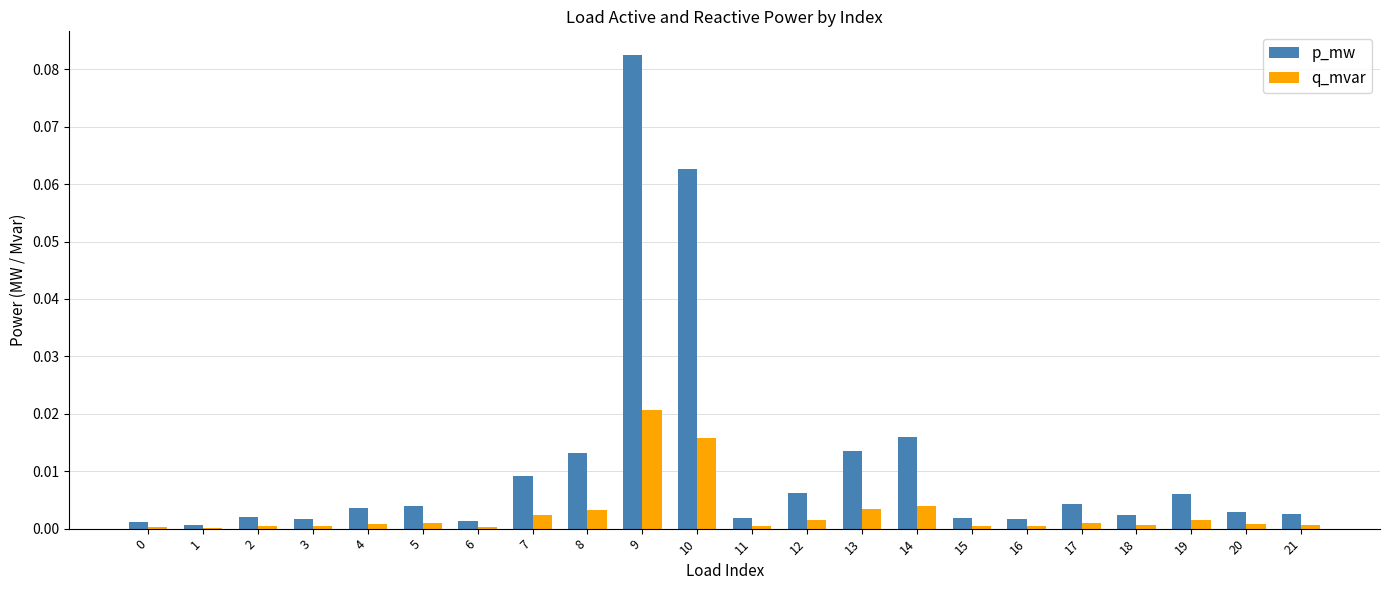

The value of q_mvar at 13 is 0.0. True or false?

True